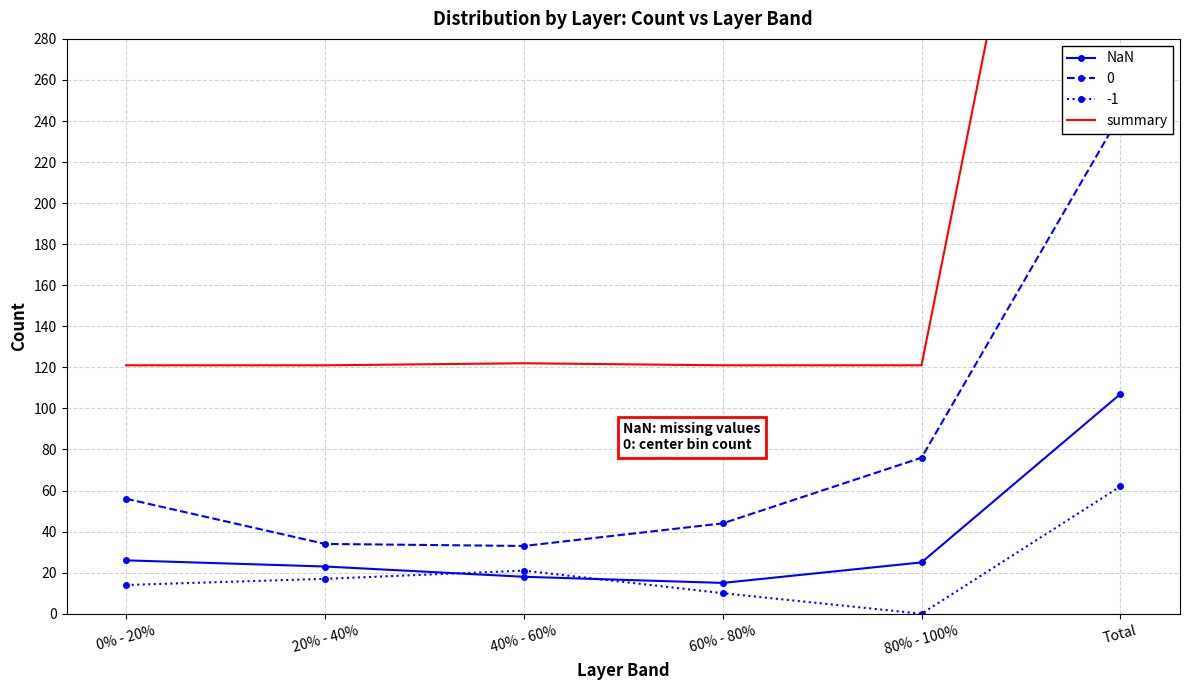

Rank the categories by NaN value from highest to lowest.

Total, 0% - 20%, 80% - 100%, 20% - 40%, 40% - 60%, 60% - 80%